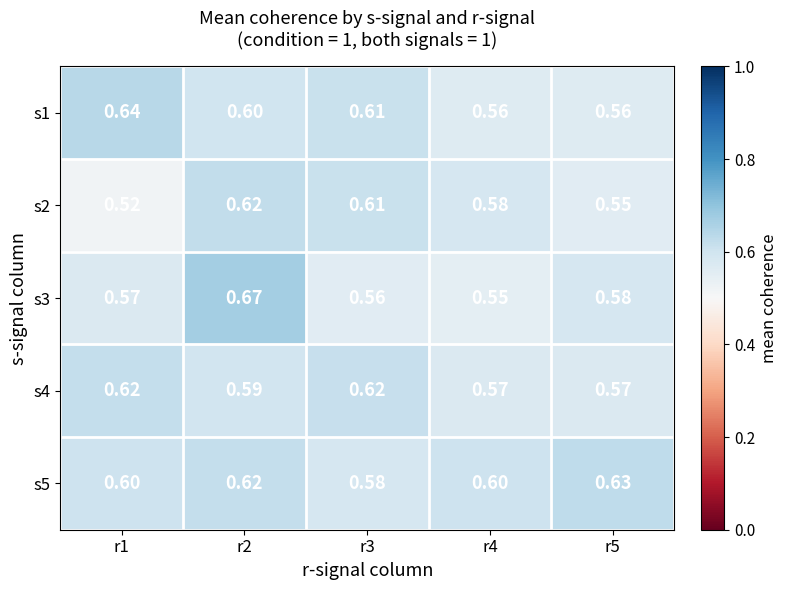

Is the value of s4 at r5 greater than the value of s3 at r5?

No